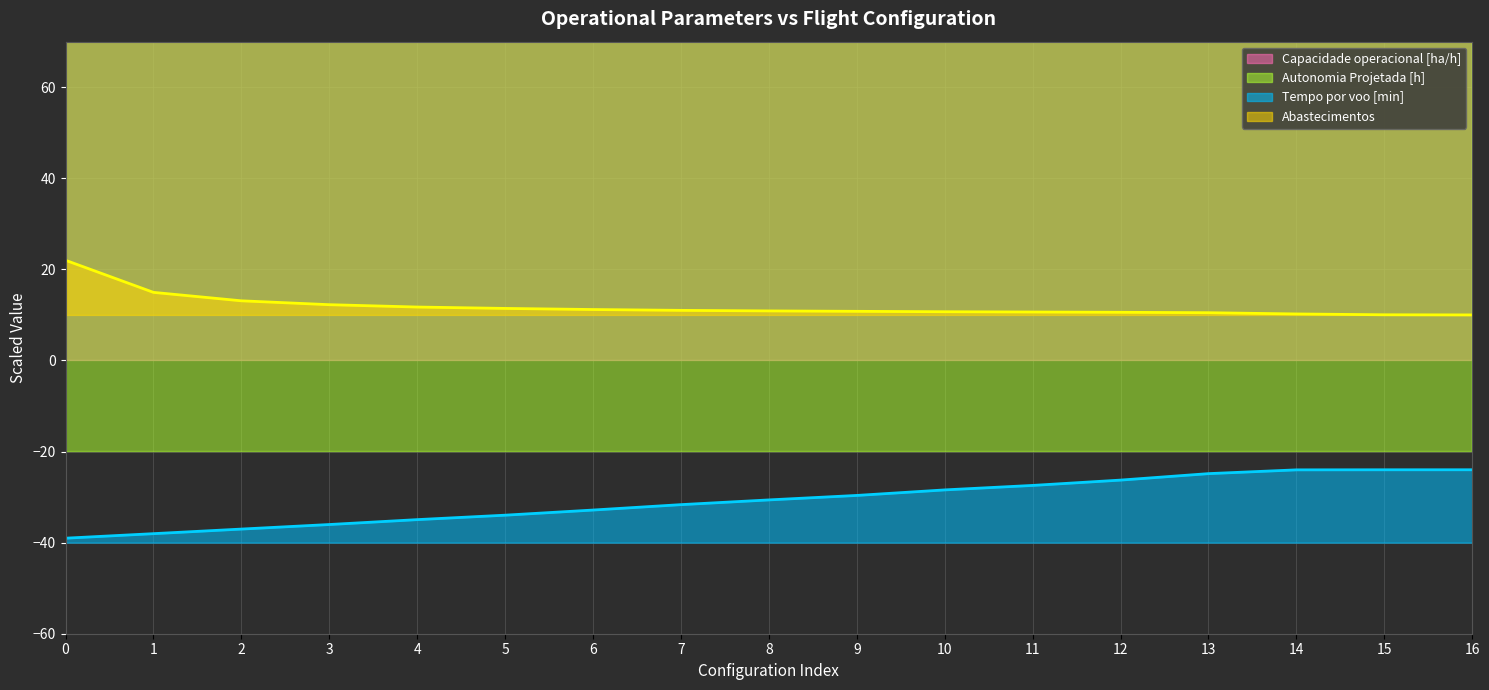

Reading left to right, transcribe all the data shown in this chart.

Capacidade operacional [ha/h] (line): 1320.7	1671.8	1793.9	1857.6	1896.7	1921.3	1941.2	1955.5	1966.9	1973.5	1981.1	1986.7	1992.4	1997.6	2000.0	1998.0	1997.8
Autonomia Projetada [h] (line): 144.1	308.2	472.3	626.2	780.0	933.8	1077.4	1221.0	1364.6	1497.9	1631.3	1764.6	1897.9	2021.0	2144.1	2267.2	2380.0
Tempo por voo [min] (line): -39.0	-38.0	-37.0	-36.0	-34.9	-34.0	-32.8	-31.7	-30.6	-29.6	-28.4	-27.4	-26.3	-24.8	-24.0	-24.0	-24.0
Abastecimentos (line): 22.0	15.0	13.1	12.2	11.7	11.4	11.2	11.0	10.9	10.8	10.7	10.6	10.6	10.5	10.2	10.0	10.0